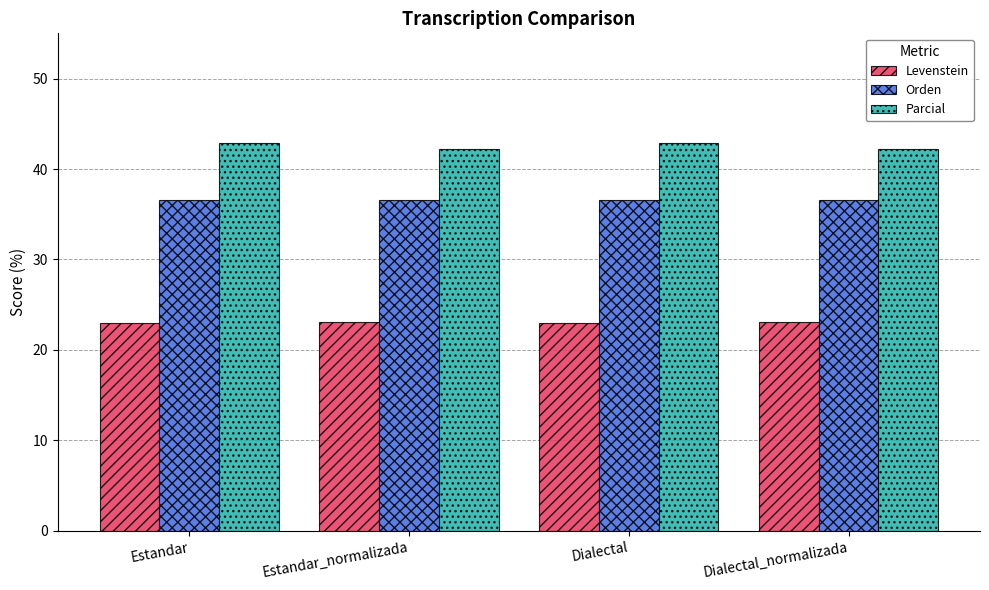

List the series in order of their overall mean, highest first.

Parcial, Orden, Levenstein